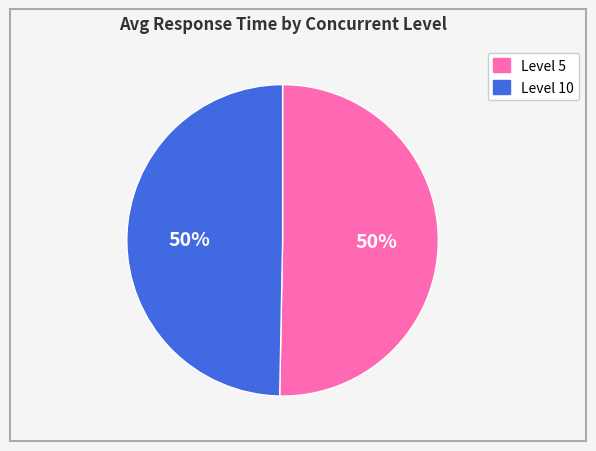

Is the sum of Level 10 and Level 5 greater than half?

Yes